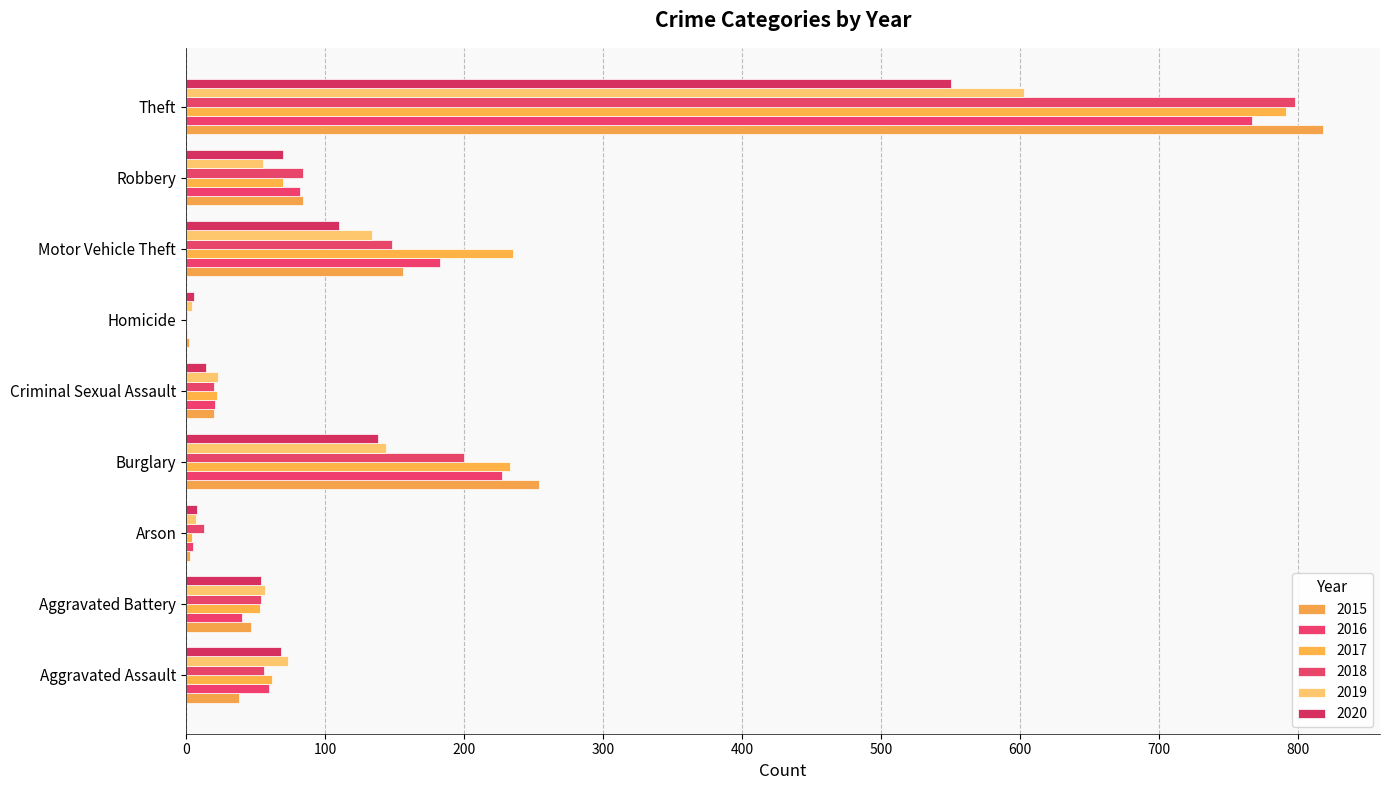

What is the lowest value of the 2016 series?

1